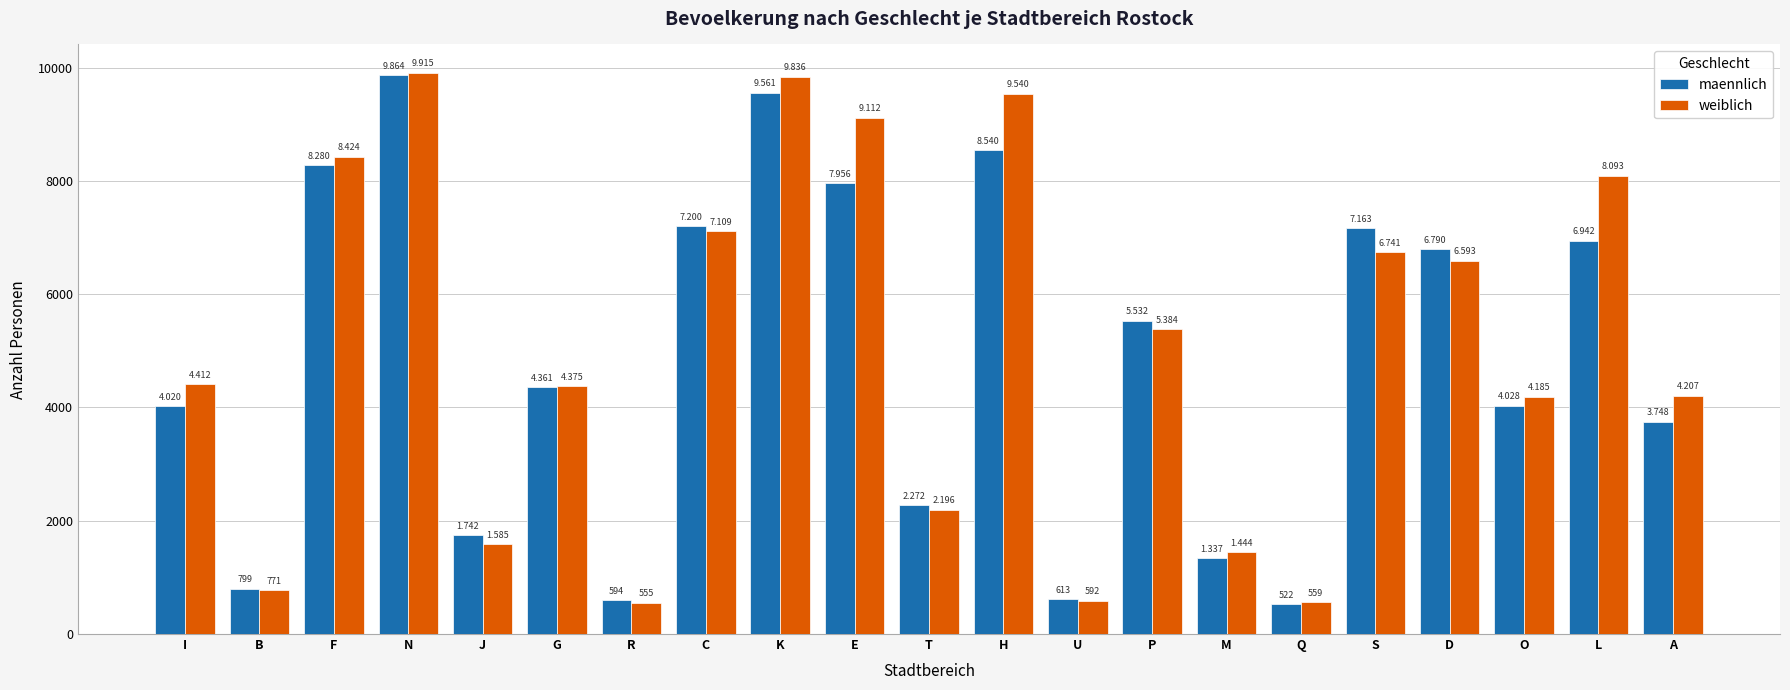

What is the value of the maennlich bar at the 18th from the left?

6790